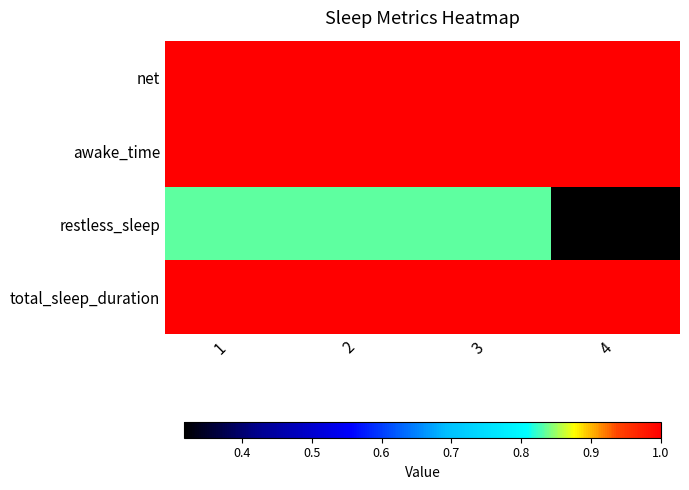

Which category has the highest value across all series?

1